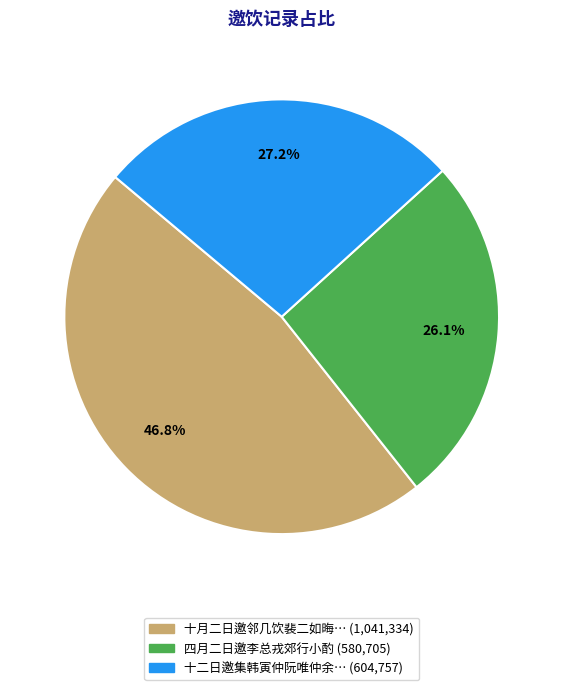

Count the number of slices in the pie.

3